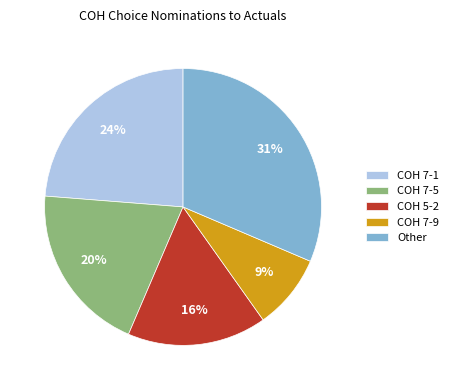

Count the number of slices in the pie.

5